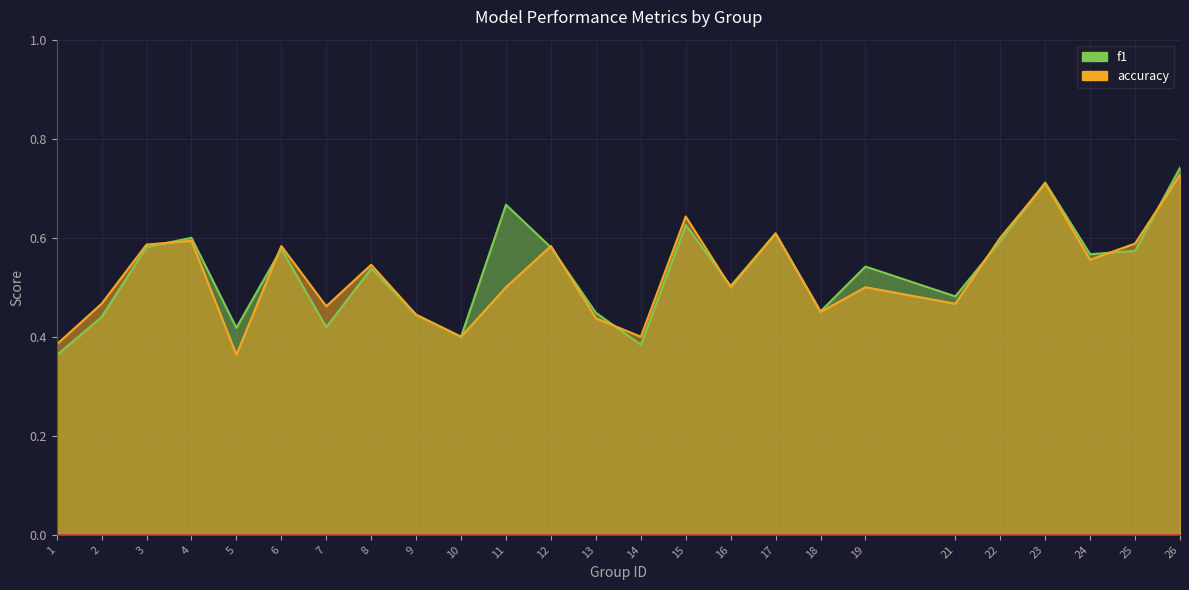

What is the value of the f1 point at the 10th from the left?

0.4